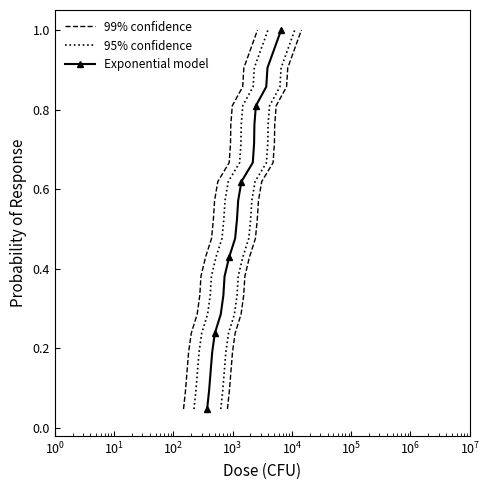

Is this an area chart (filled region under the line)?

No